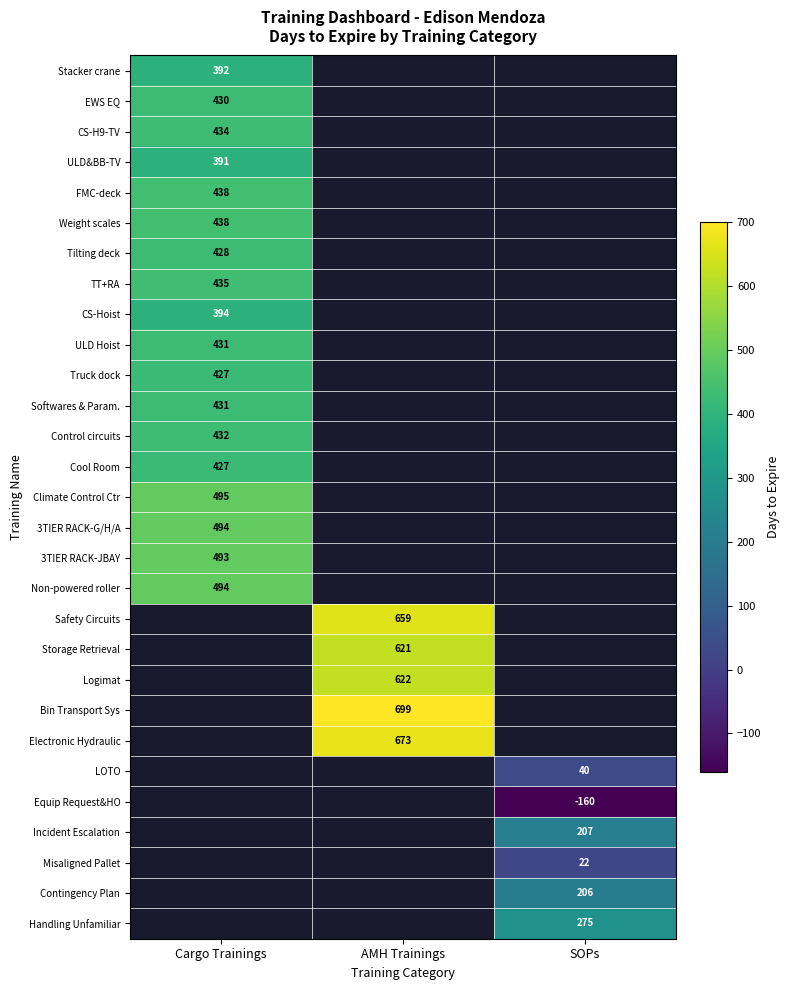

Is it true that Incident Escalation equals 207 at SOPs?

True